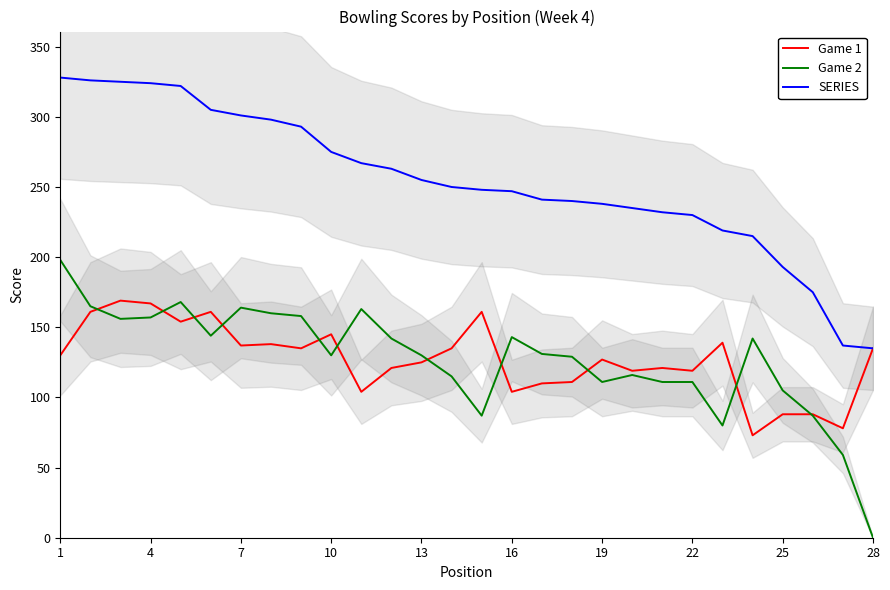

The value of SERIES at 16 is 345. True or false?

False